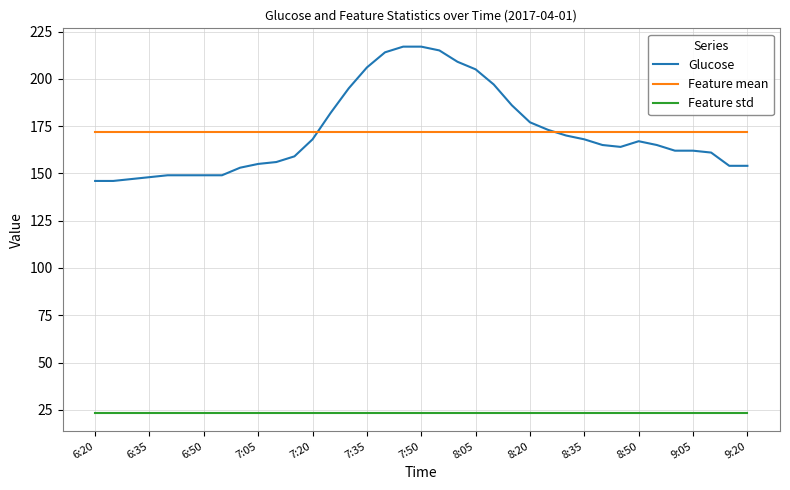

What are all the series names shown in the legend?

Glucose, Feature mean, Feature std